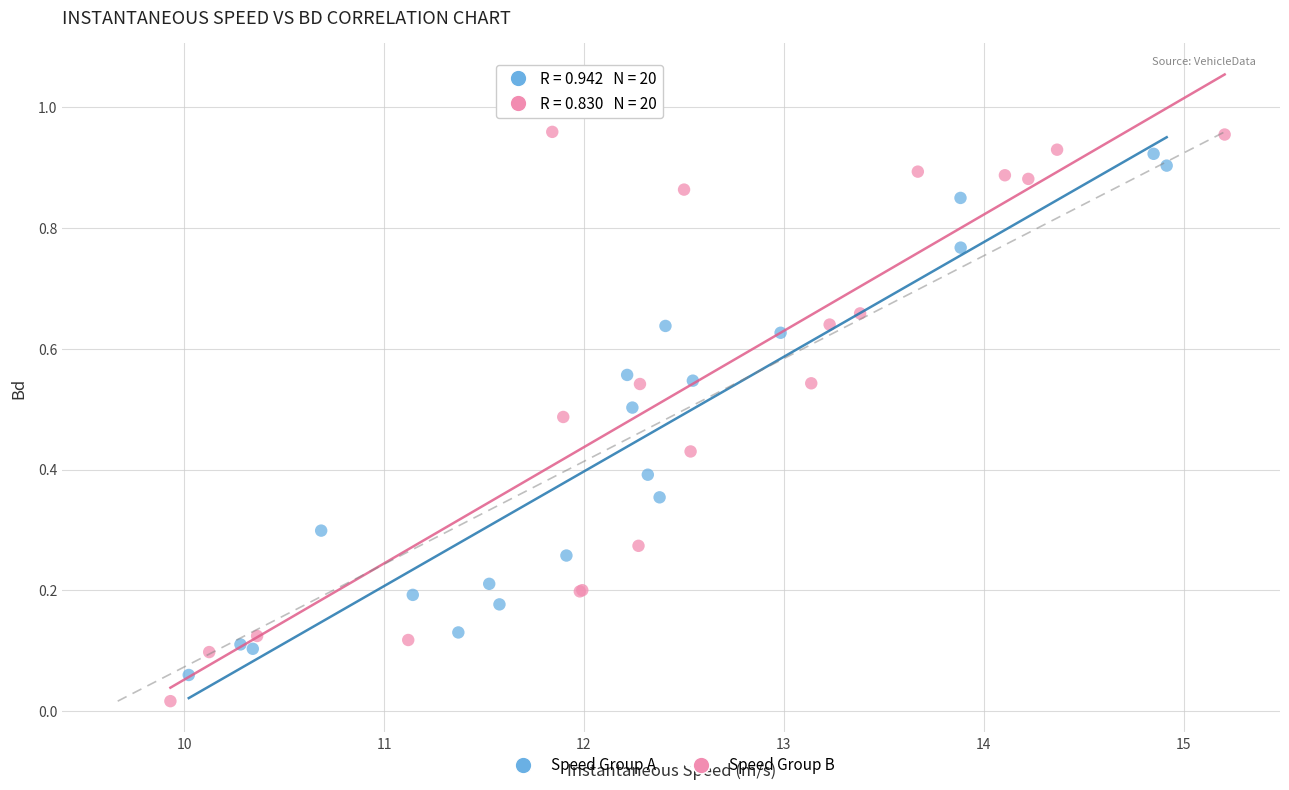

What are all the series names shown in the legend?

Speed Group A, Speed Group B